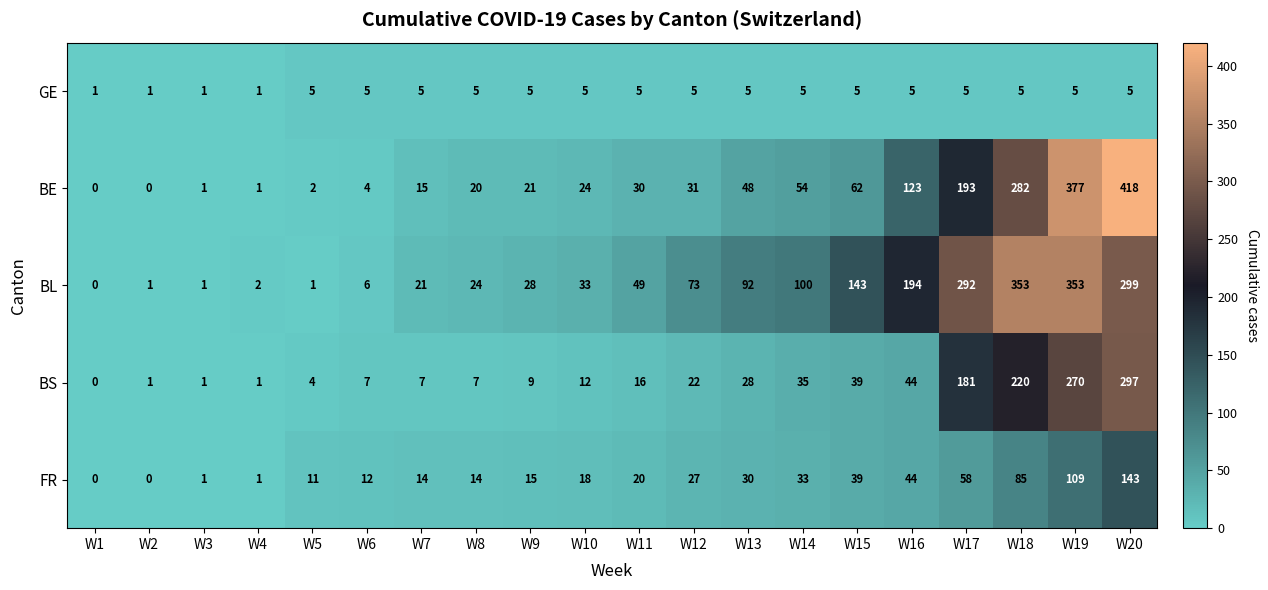

Which series has the largest range (max minus min)?

BE